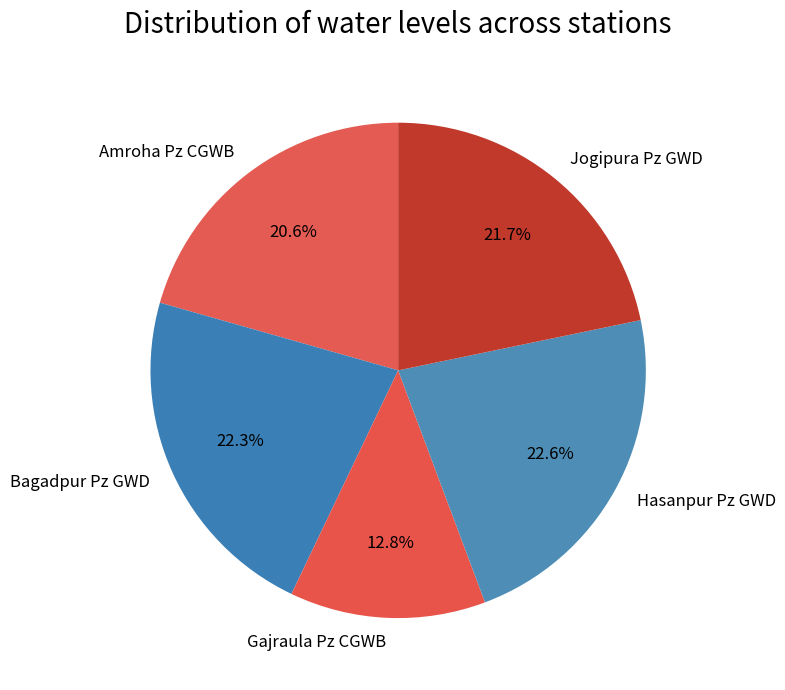

To the nearest percent, what is the combined percentage of Amroha Pz CGWB and Jogipura Pz GWD?

42%